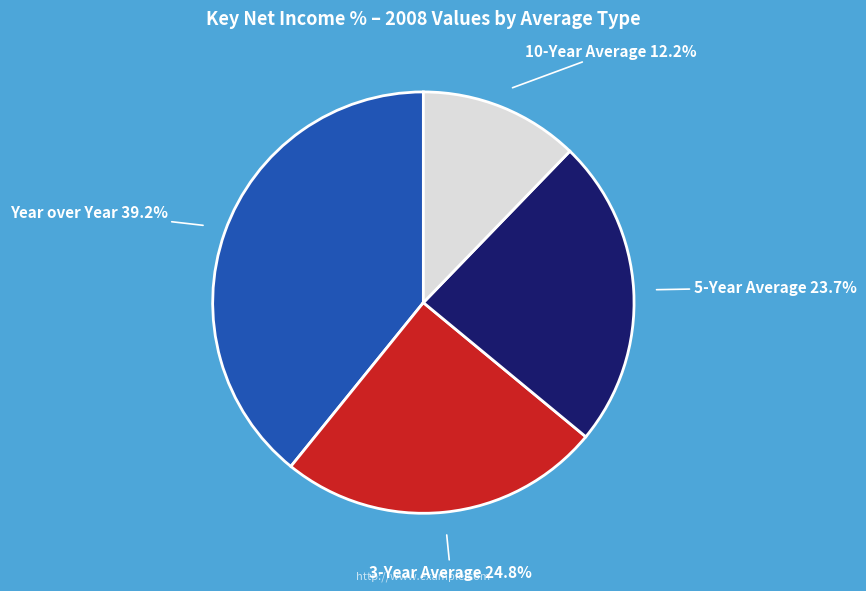

Does any single category account for the majority?

No